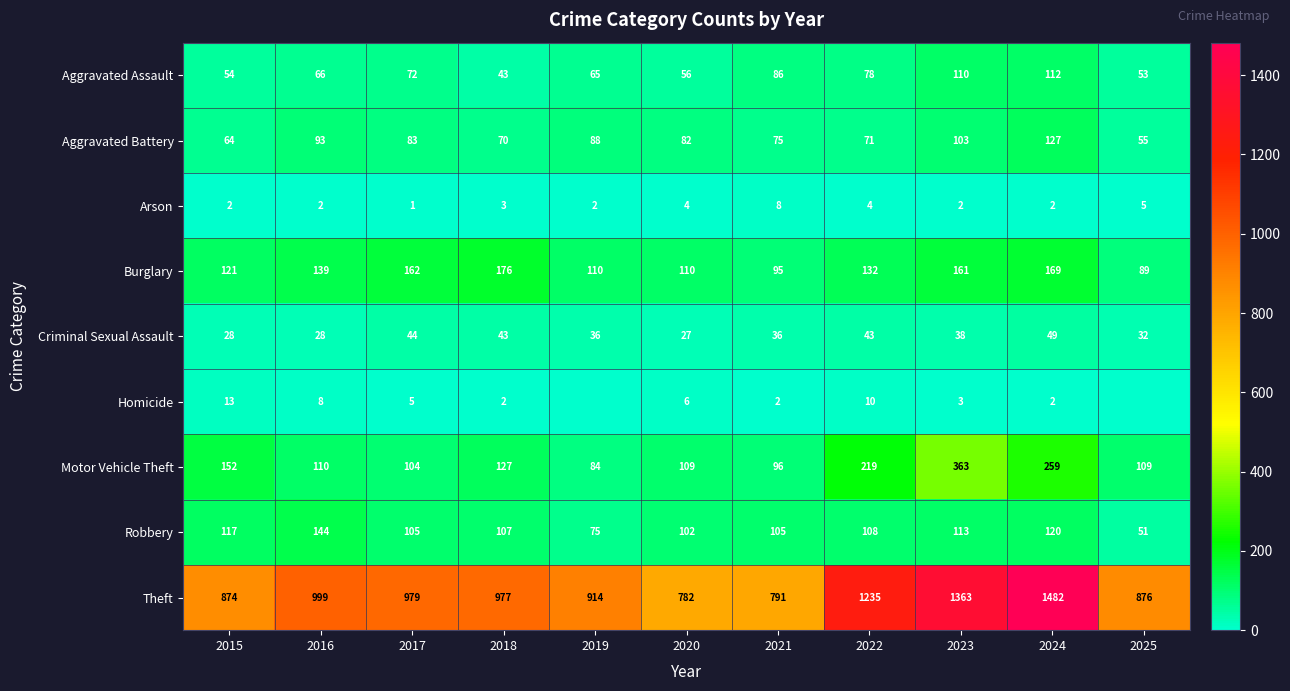

Where does the Aggravated Battery series first go above 82?

2016